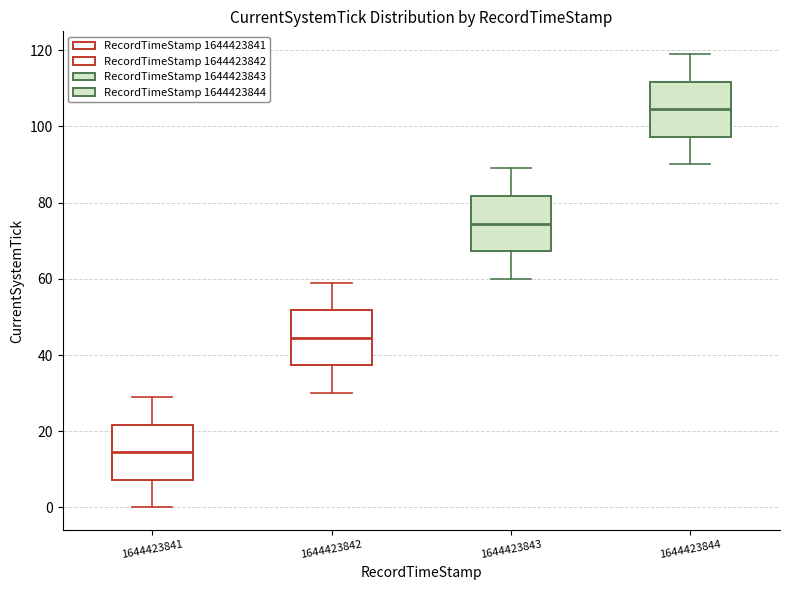

Where does the lower whisker of the box at x = 1644423841 end on the y-axis? The values are not printed on the chart, so give them approximately, as read against the axis.

0